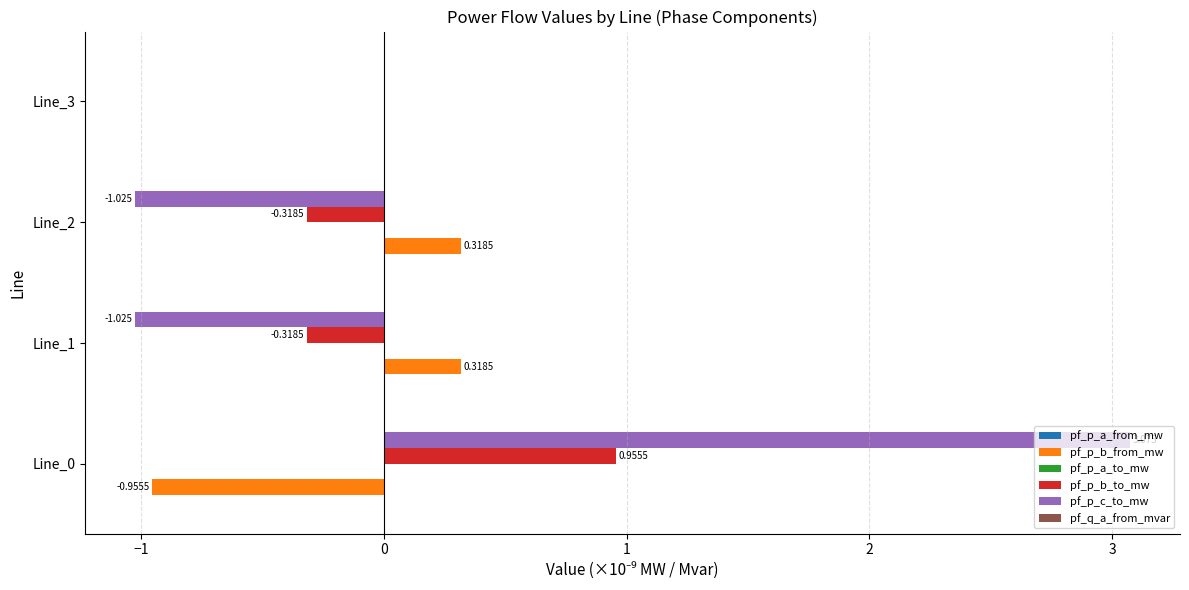

Between Line_0 and Line_3, which series saw the biggest shift?

pf_p_c_to_mw